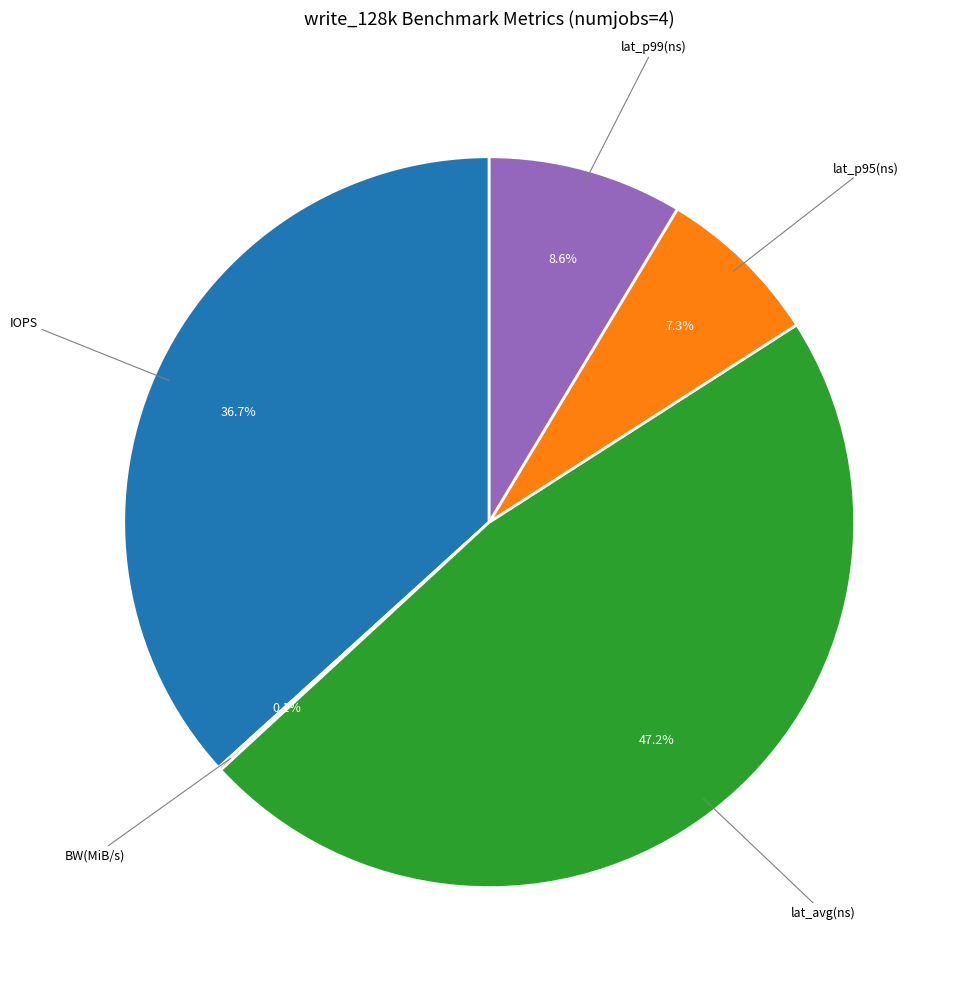

Is there a majority slice in this chart?

No